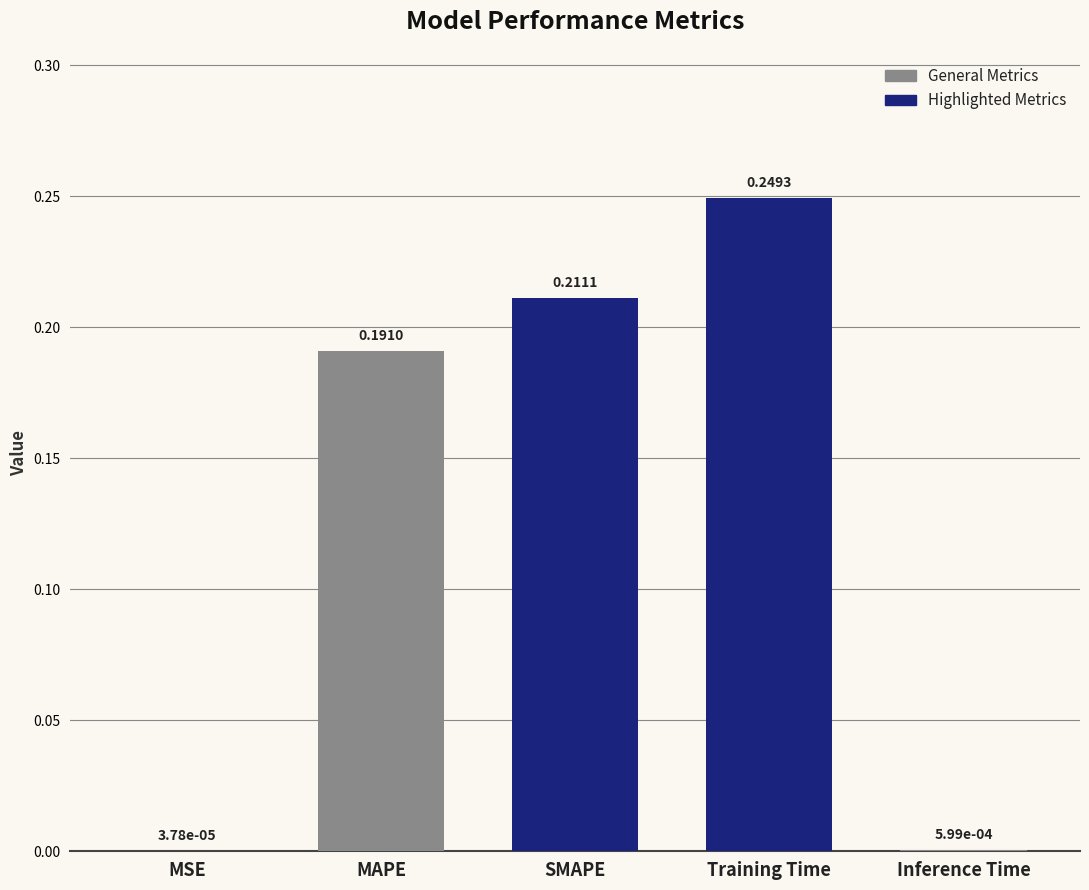

What is the change in value from MAPE to Inference Time?

-0.2